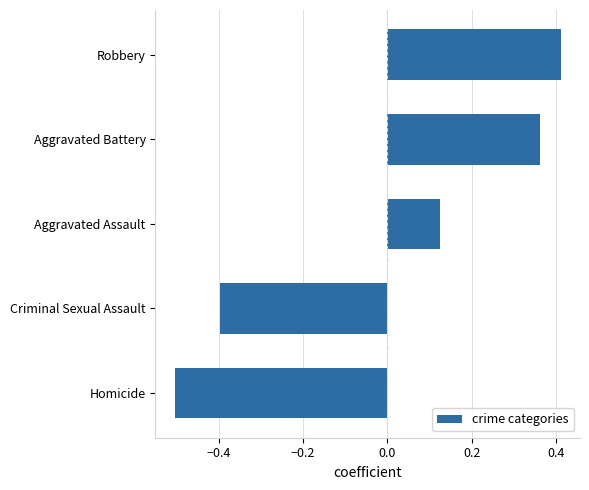

The chart shows a value of -0.8 at Homicide. True or false?

False